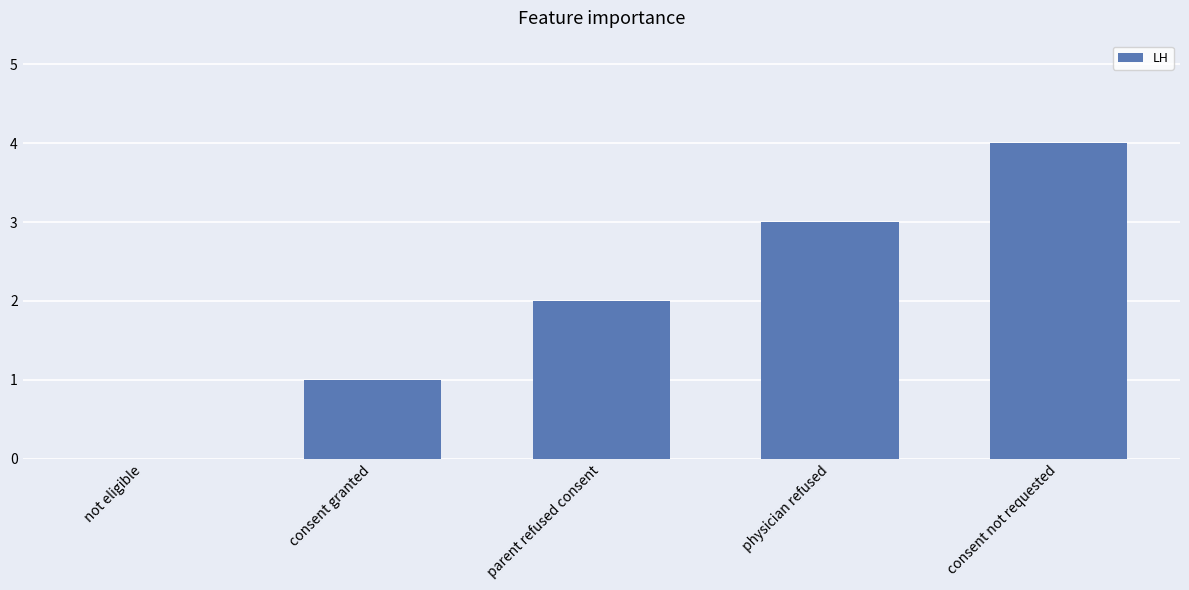

At which category does the chart reach its peak across all series?

consent not requested